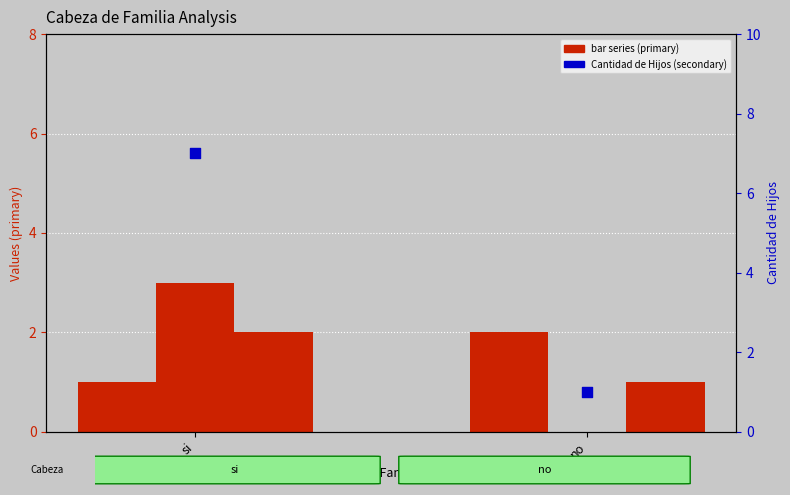

Which series reaches the minimum Y coordinate?

Cantidad de Menores que dependen de usted